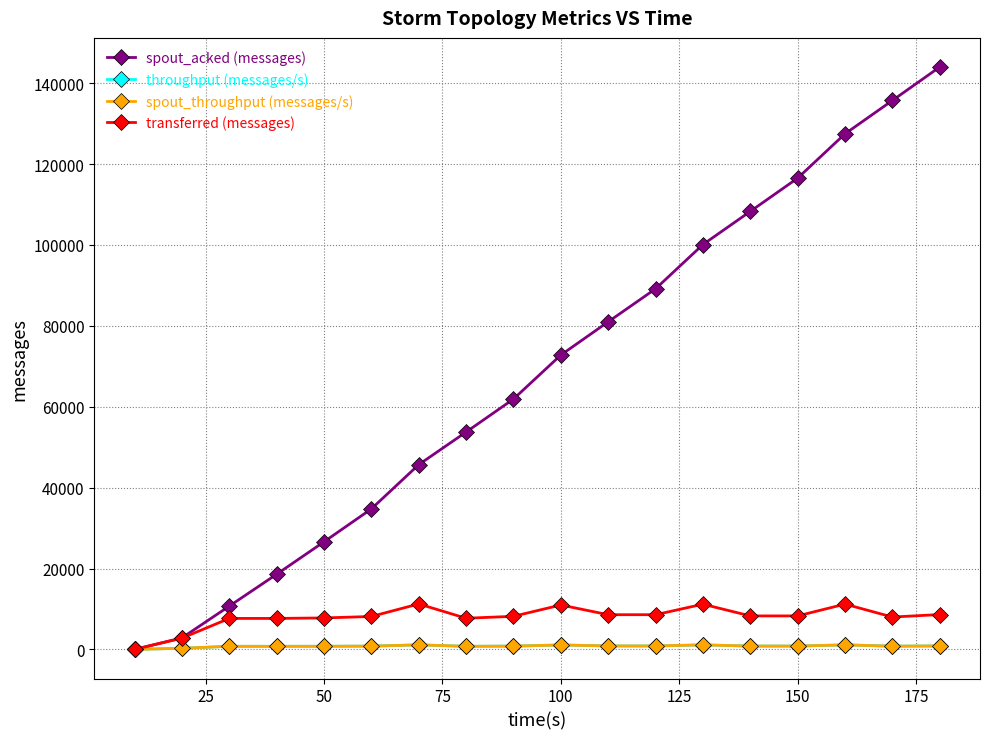

True or false: spout_acked (messages) has more than 2 points higher than both neighbors.

False